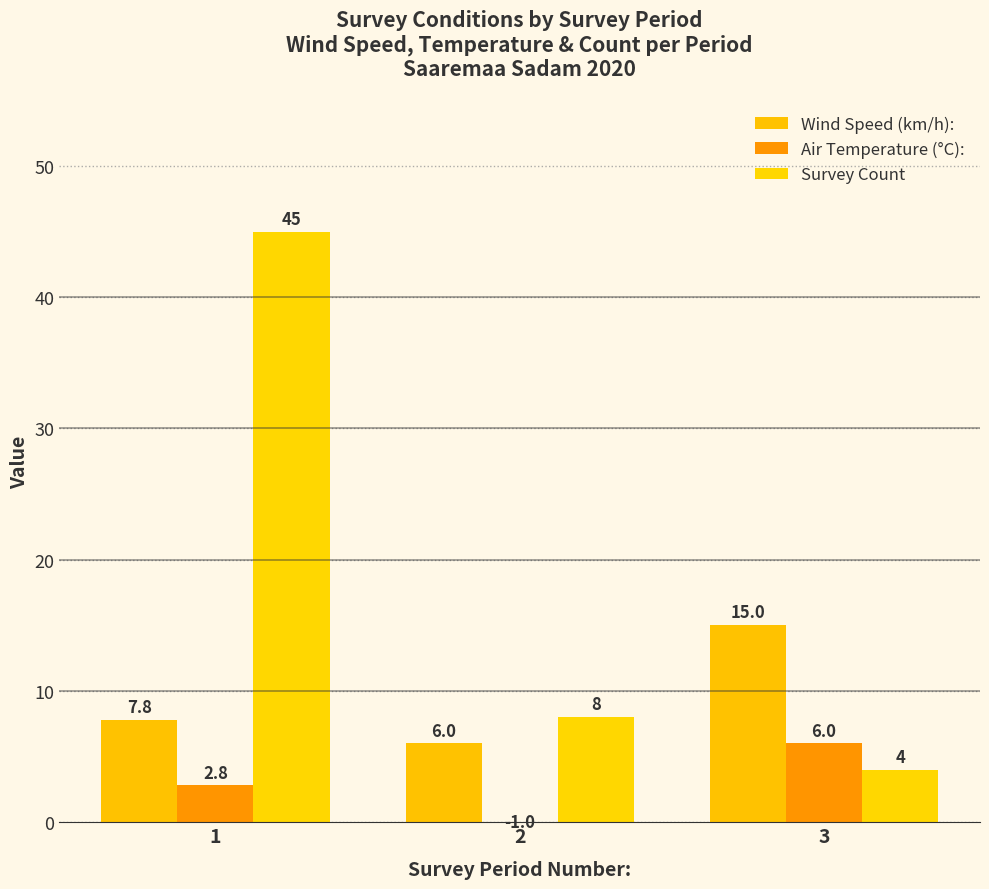

What is the difference between the Wind Speed (km/h): values at 1 and 3?

7.2